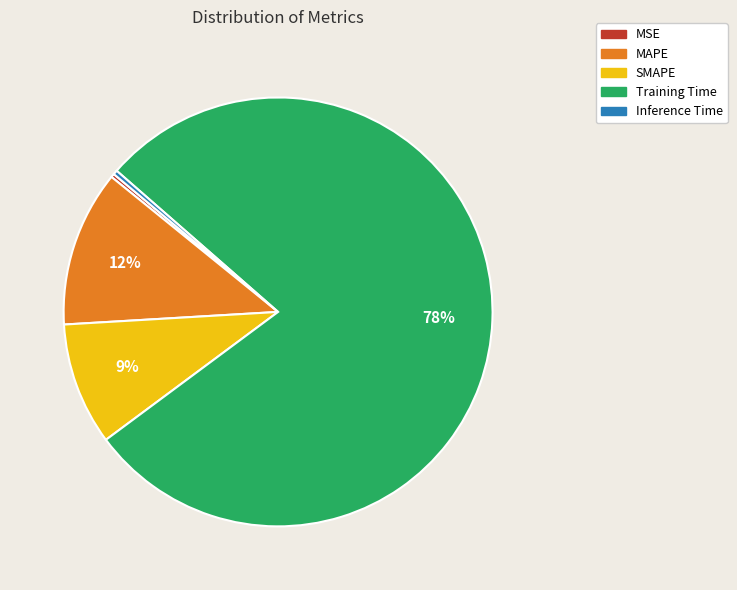

To the nearest percent, what is the combined percentage of MAPE and SMAPE?

21%